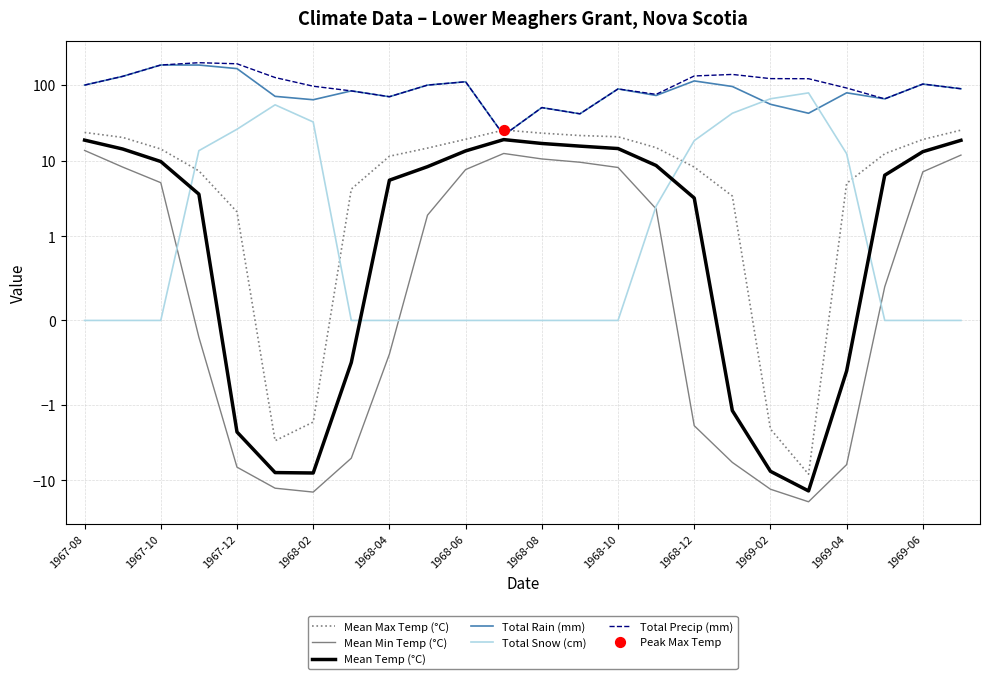

Which series reaches the maximum Y coordinate?

Total Precip (mm)